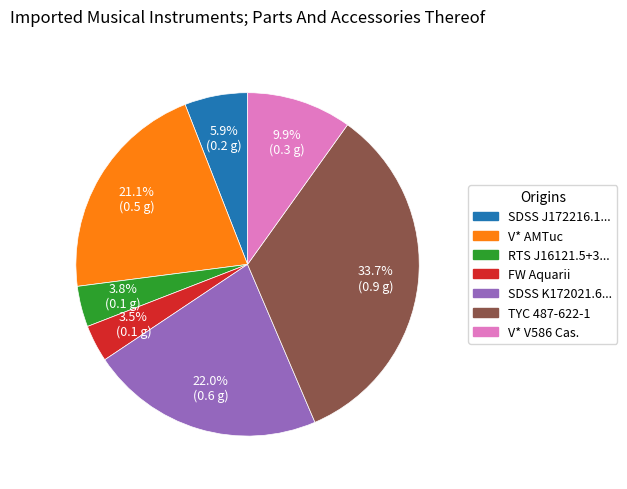

Is there a majority slice in this chart?

No